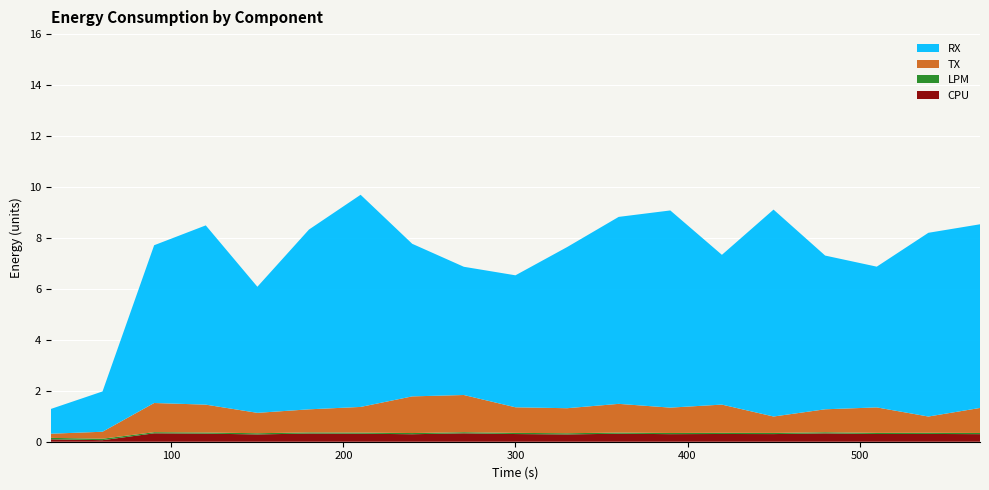

Reading left to right, extract all data points from this chart.

CPU: 30=0.1	60=0.1	90=0.3	120=0.3	150=0.3	180=0.3	210=0.3	240=0.3	270=0.3	300=0.3	330=0.3	360=0.3	390=0.3	420=0.3	450=0.3	480=0.3	510=0.3	540=0.3	570=0.3
LPM: 30=0.1	60=0.1	90=0.0	120=0.0	150=0.0	180=0.0	210=0.0	240=0.0	270=0.0	300=0.0	330=0.0	360=0.0	390=0.0	420=0.0	450=0.0	480=0.0	510=0.0	540=0.0	570=0.0
TX: 30=0.2	60=0.3	90=1.1	120=1.1	150=0.8	180=0.9	210=1.0	240=1.4	270=1.5	300=1.0	330=1.0	360=1.1	390=1.0	420=1.1	450=0.6	480=0.9	510=1.0	540=0.6	570=1.0
RX: 30=1.0	60=1.6	90=6.2	120=7.0	150=4.9	180=7.1	210=8.3	240=6.0	270=5.0	300=5.2	330=6.3	360=7.3	390=7.7	420=5.9	450=8.1	480=6.0	510=5.5	540=7.2	570=7.2